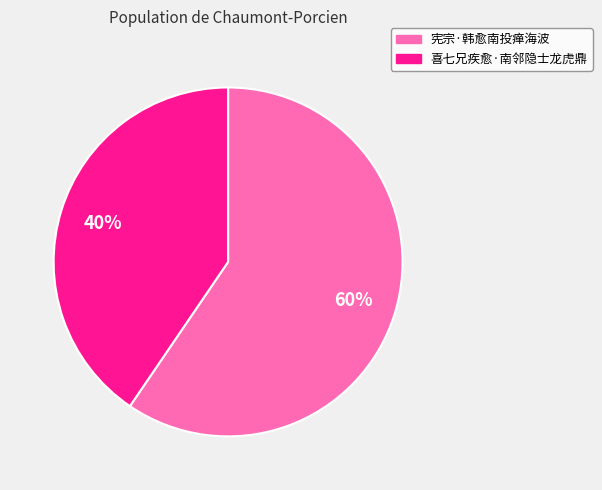

The 喜七兄疾愈·南邻隐士龙虎鼎 slice represents 40% of the pie. True or false?

True